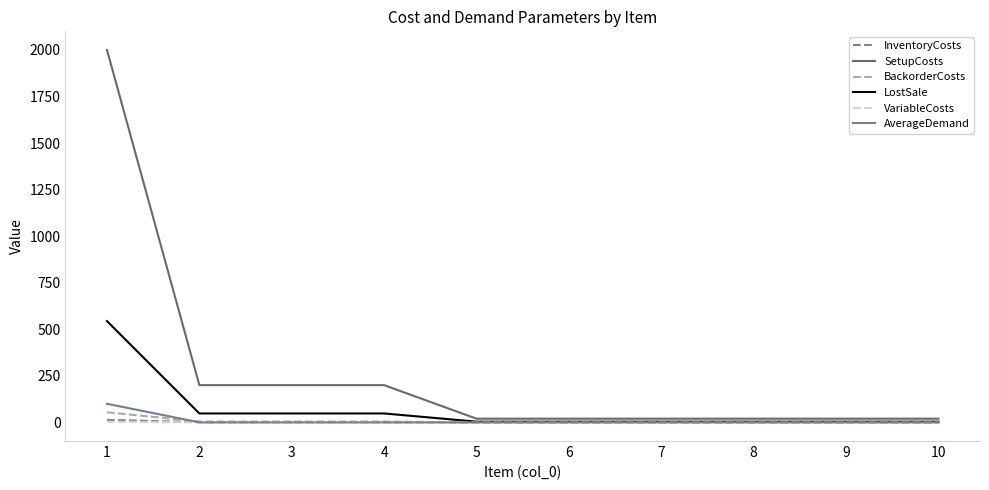

The value of SetupCosts at 3 is 200.0. True or false?

True